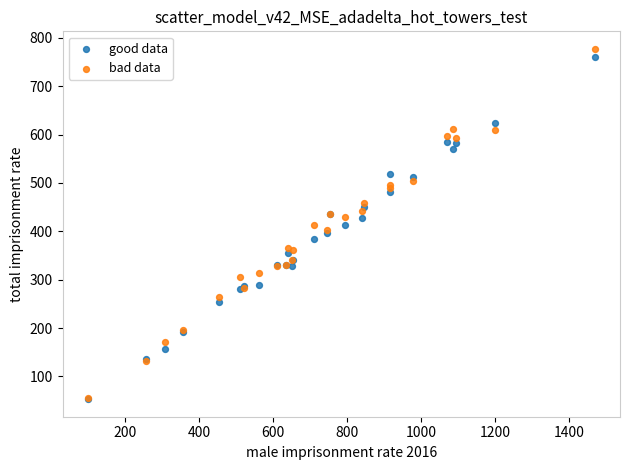

Which series has the largest Y range (max minus min)?

bad data